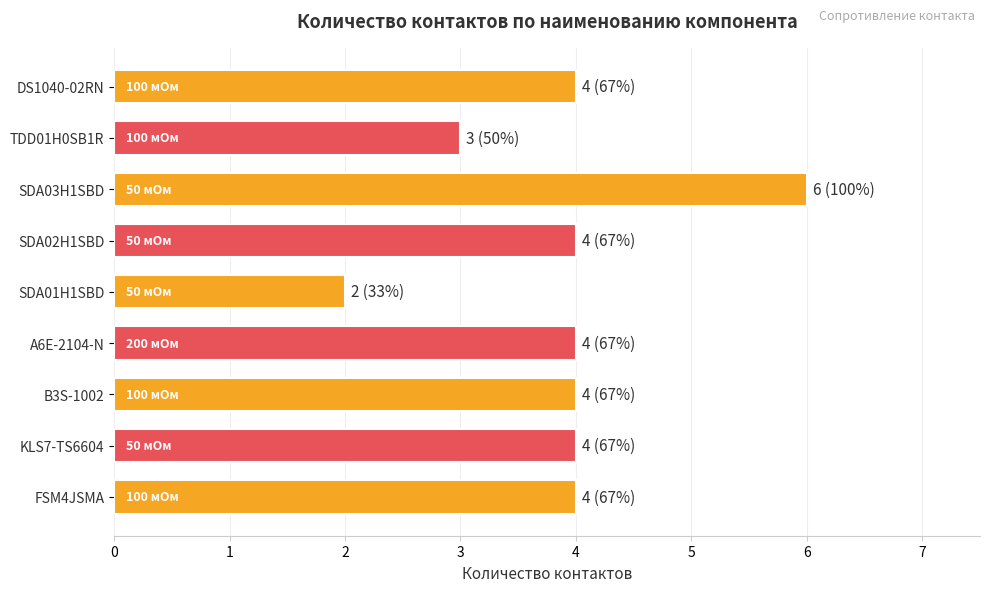

What is the average value?

4